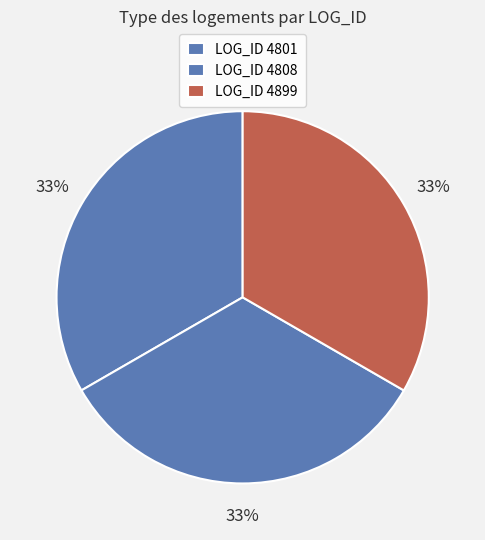

How many slices are in this pie chart?

3